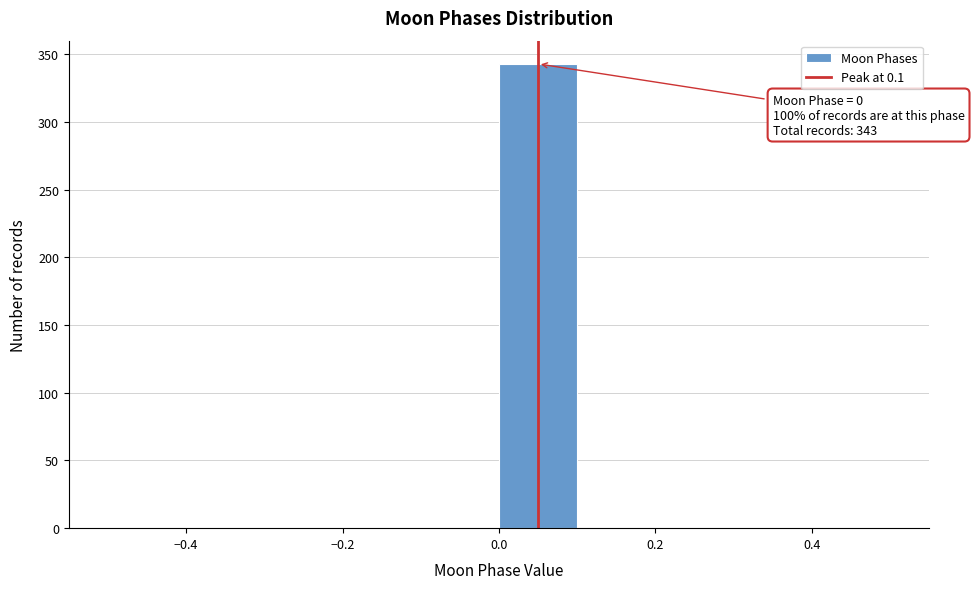

Over which range of the x-axis is the bar tallest?

0.0 to 0.1